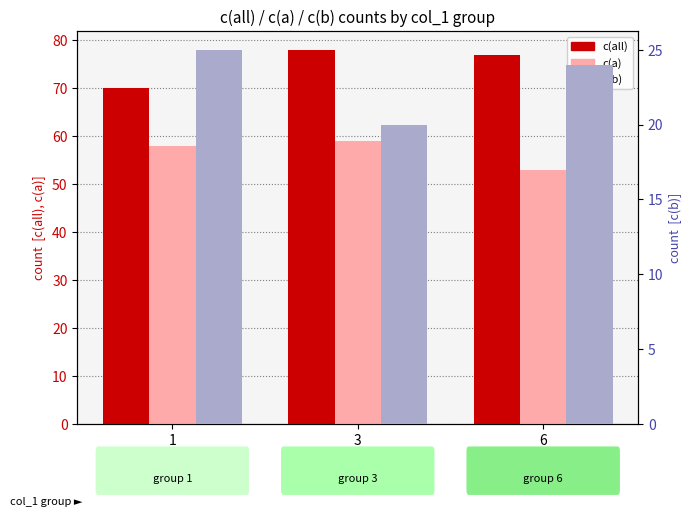

What is the spread (max minus min) of values at 3?

58